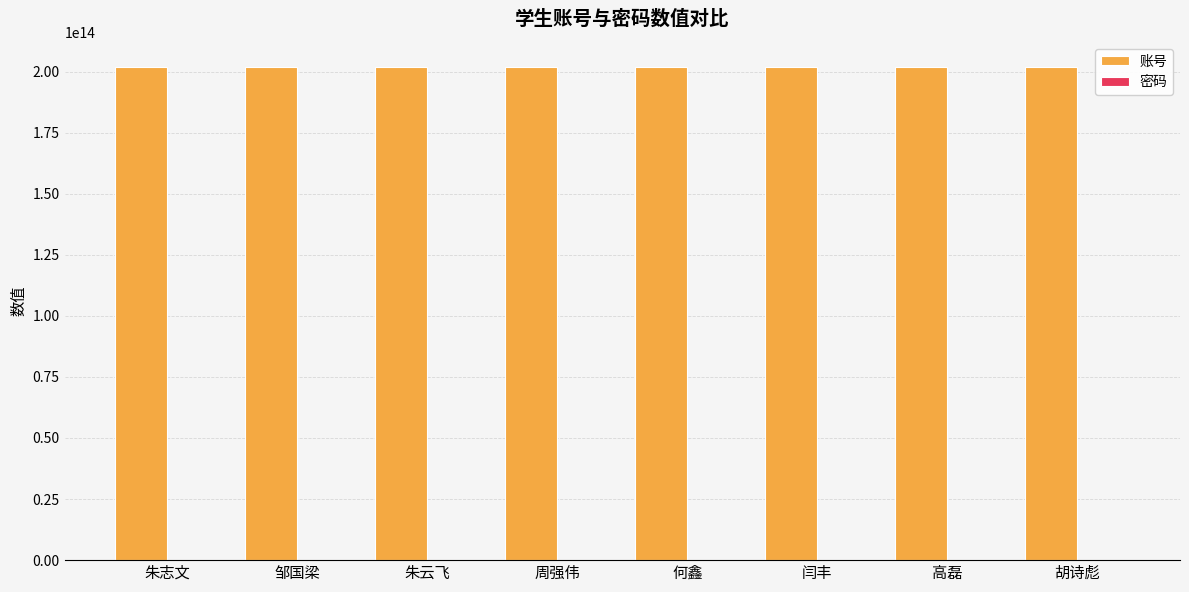

What is the difference between the 账号 values at 邹国梁 and 朱志文?

1